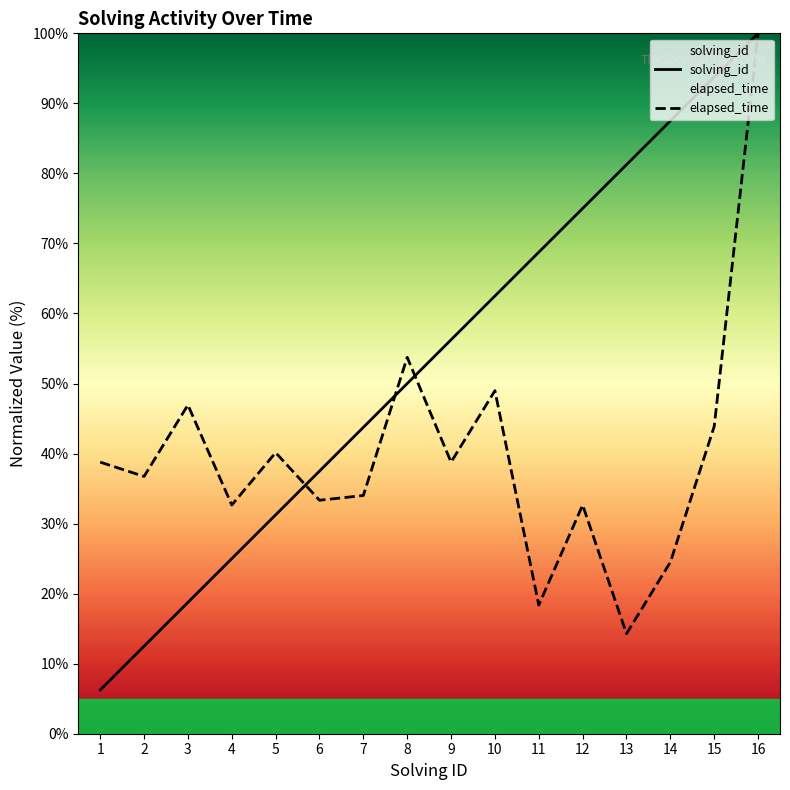

Is it true that solving_id equals 93.8 at 15?

True